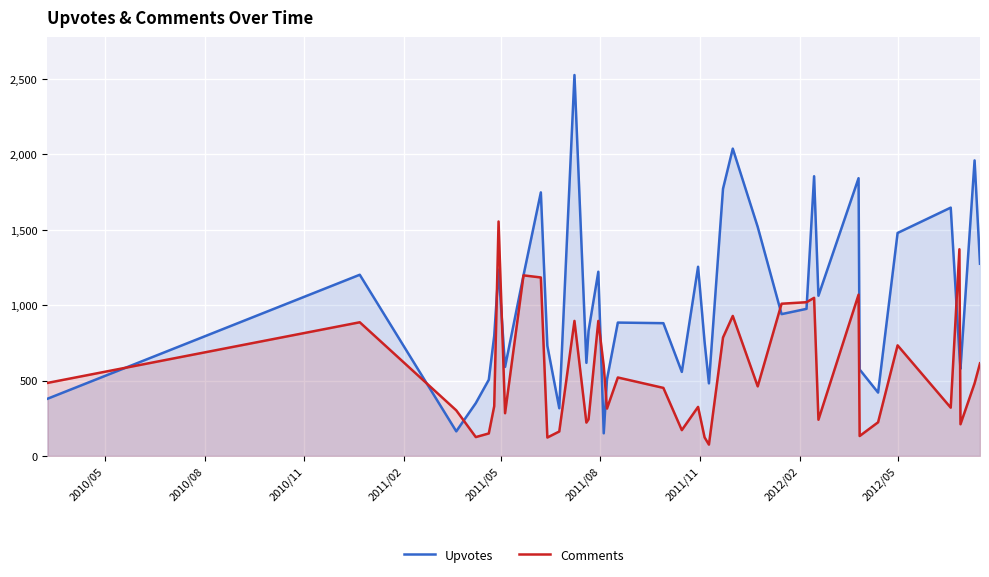

Reading right to left, list all the values displayed in this chart.

Upvotes: 1274	1959	578	680	1646	1478	420	573	1841	1062	1854	975	940	1518	2037	1771	481	756	1254	557	880	884	508	150	1221	829	617	2525	316	730	1747	1197	590	1235	796	505	350	163	1201	379
Comments: 614	481	210	1370	320	733	223	132	1069	240	1048	1019	1009	461	928	785	75	123	325	171	451	520	314	596	895	243	221	895	162	122	1183	1197	283	1554	330	149	125	302	886	484